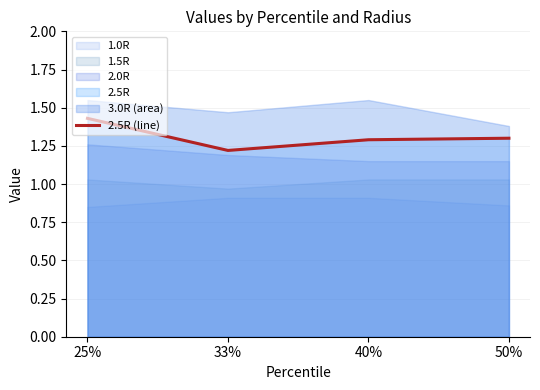

Read the value at 33%.

1.2